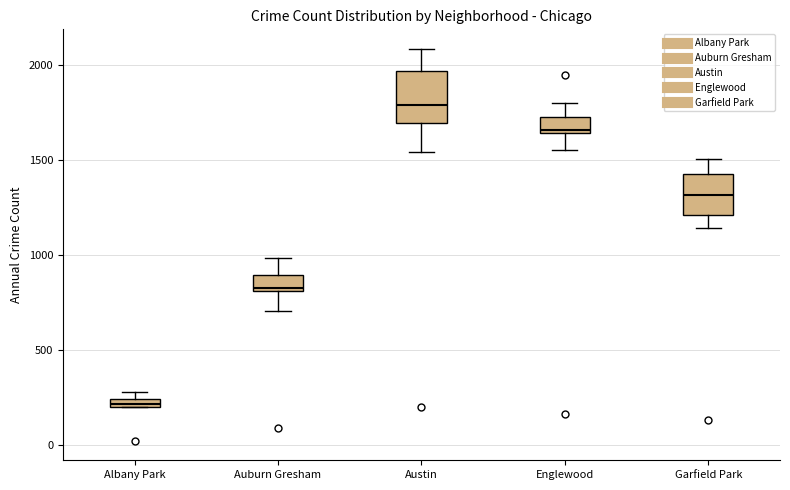

Where does the upper whisker of the box for Englewood end on the y-axis? The values are not printed on the chart, so give them approximately, as read against the axis.

1800